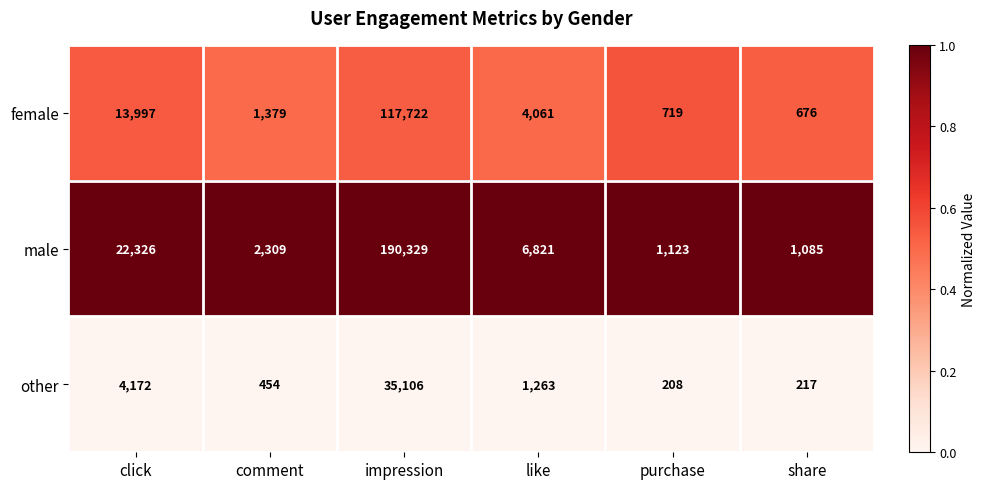

List the series in order of their peak value, highest first.

male, female, other